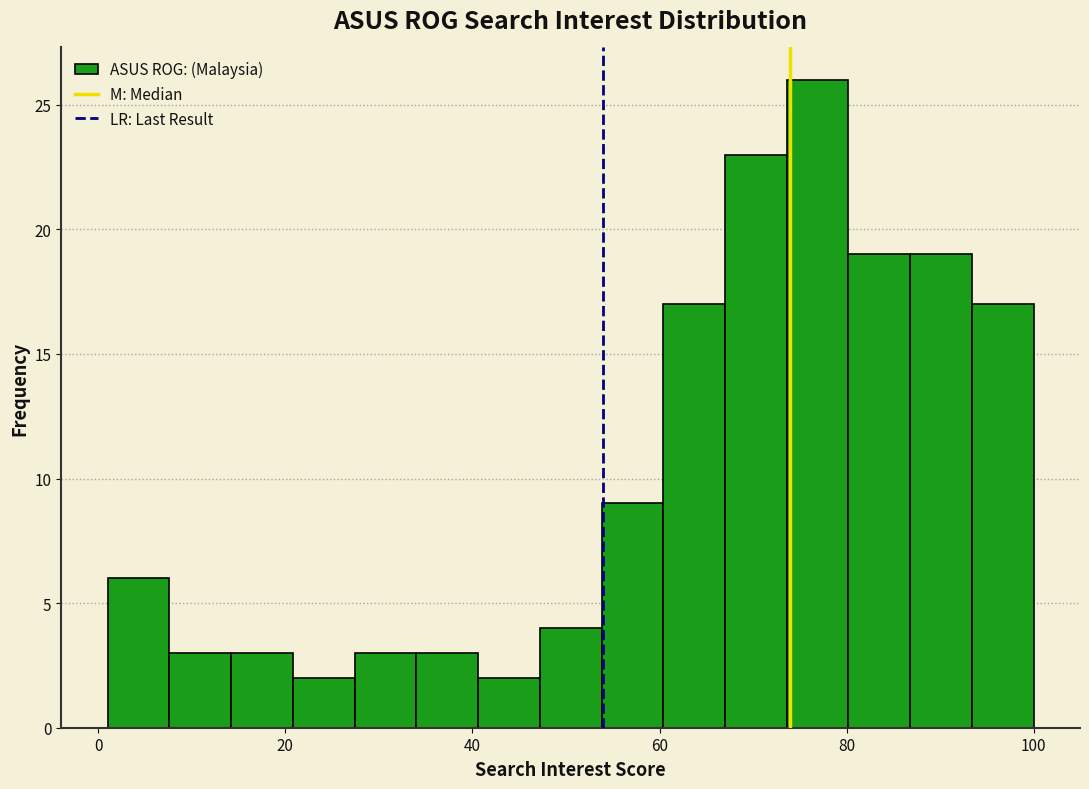

Around what value on the x-axis is the tallest bar? Give the approximate position of its centre, as read against the axis.

76